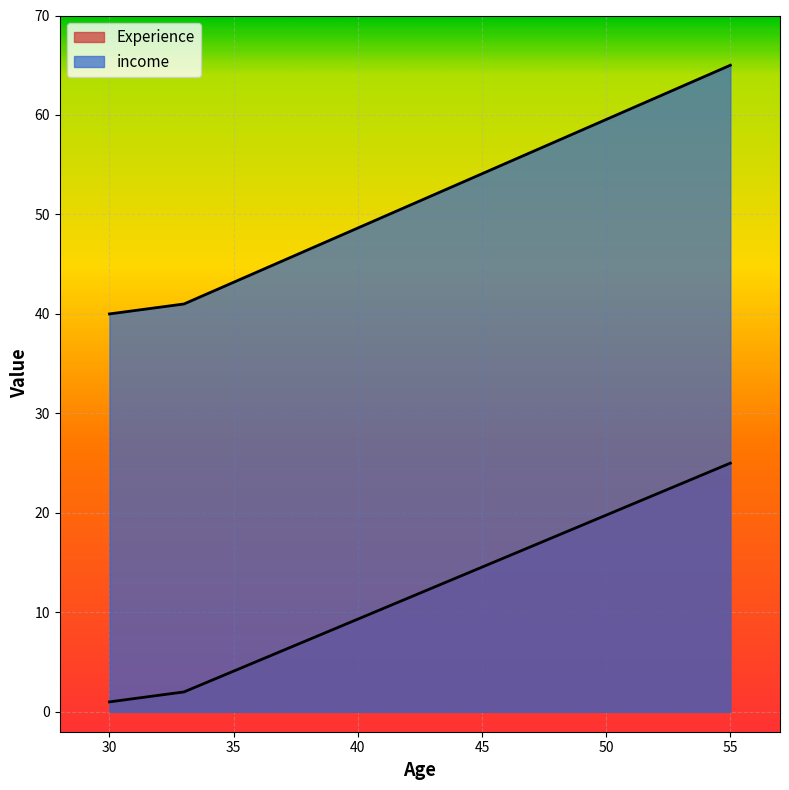

Which series has the largest range (max minus min)?

income